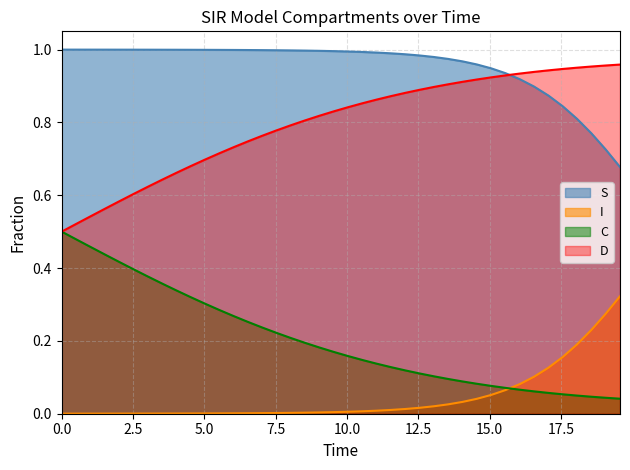

Rank the series by their average value, from lowest to highest.

I, C, D, S